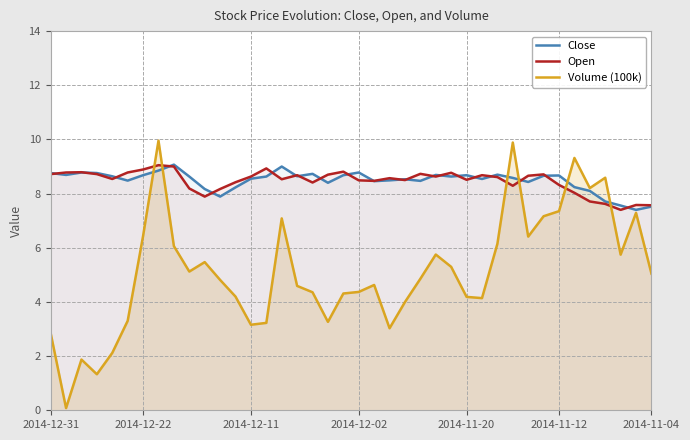

Which series ends up on top after the final intersection of Volume (100k) and Open?

Open